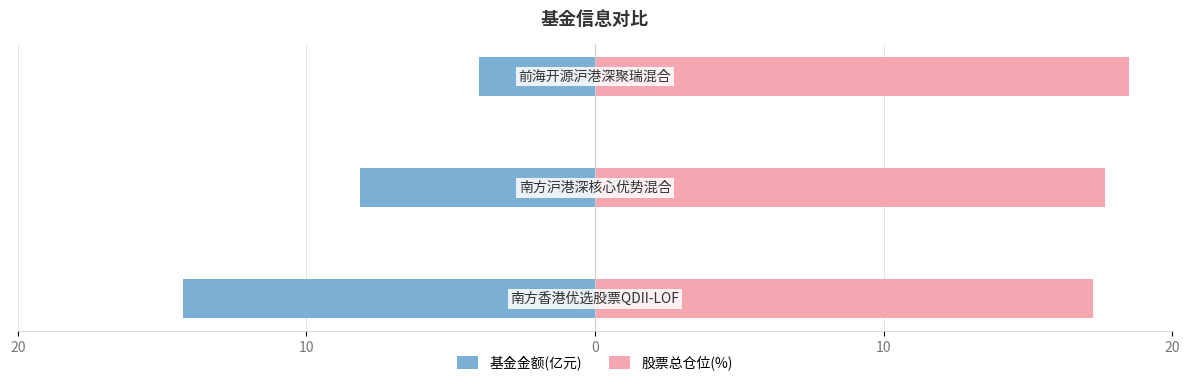

What is the lowest value of the 股票总仓位(%) series?

17.3